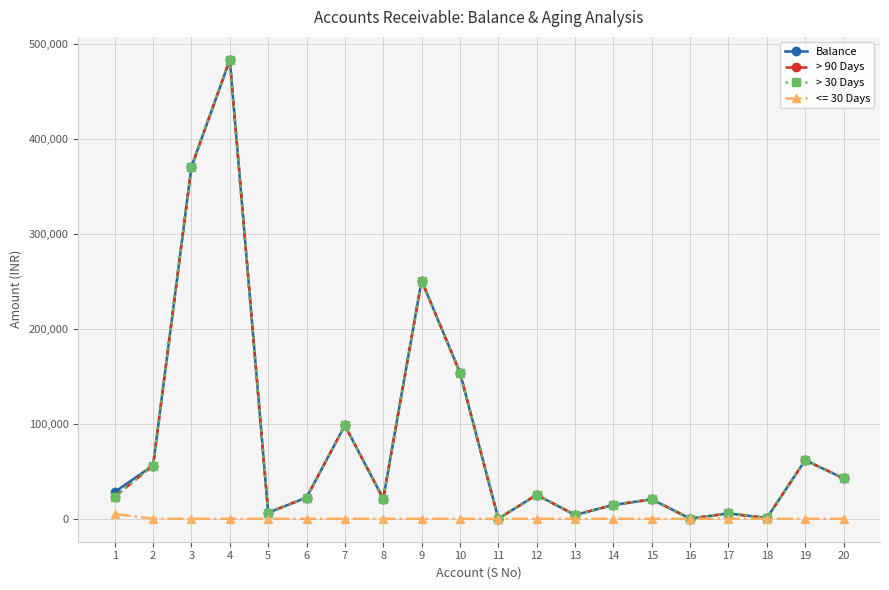

What is the average value of the > 30 Days series?

82992